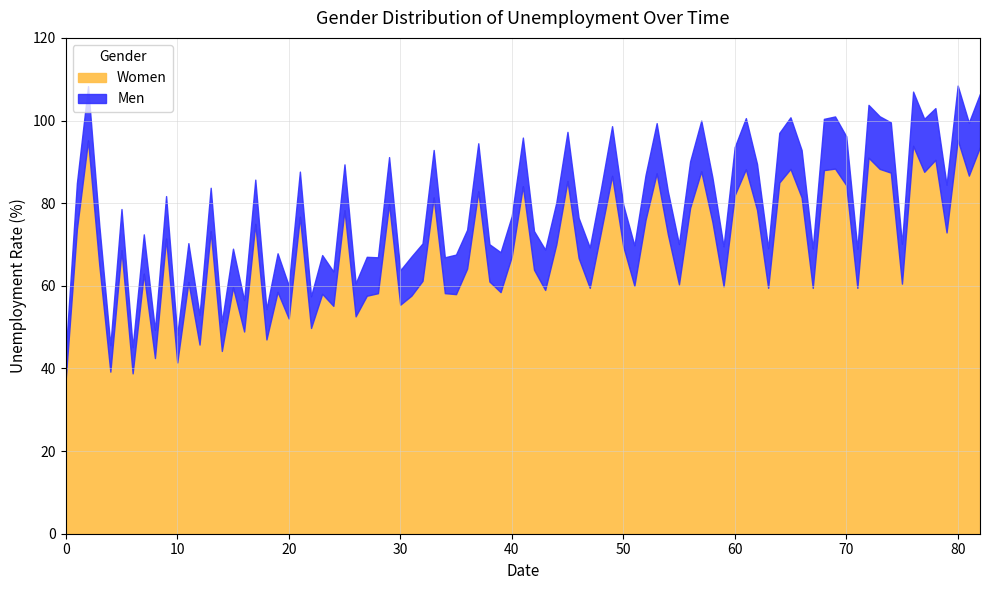

What is the total value across all series at 50?

79.7